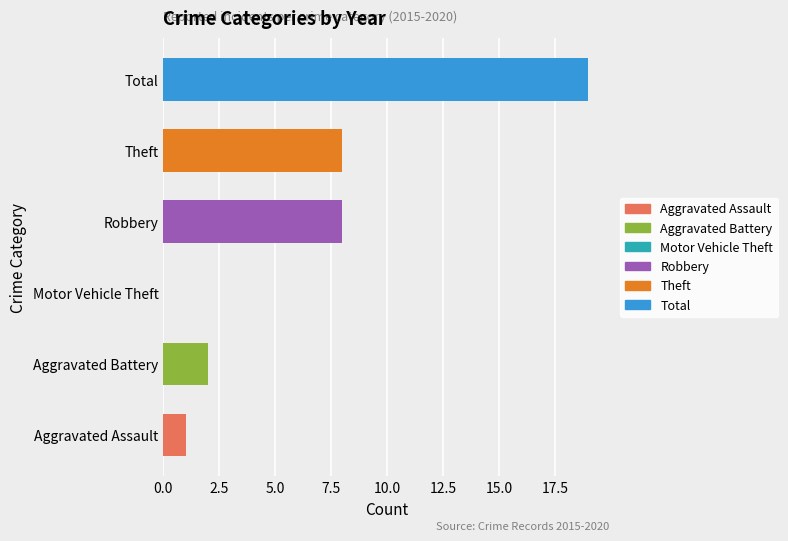

Reading bottom to top, extract all data points from this chart.

Aggravated Assault=1	Aggravated Battery=2	Motor Vehicle Theft=0	Robbery=8	Theft=8	Total=19